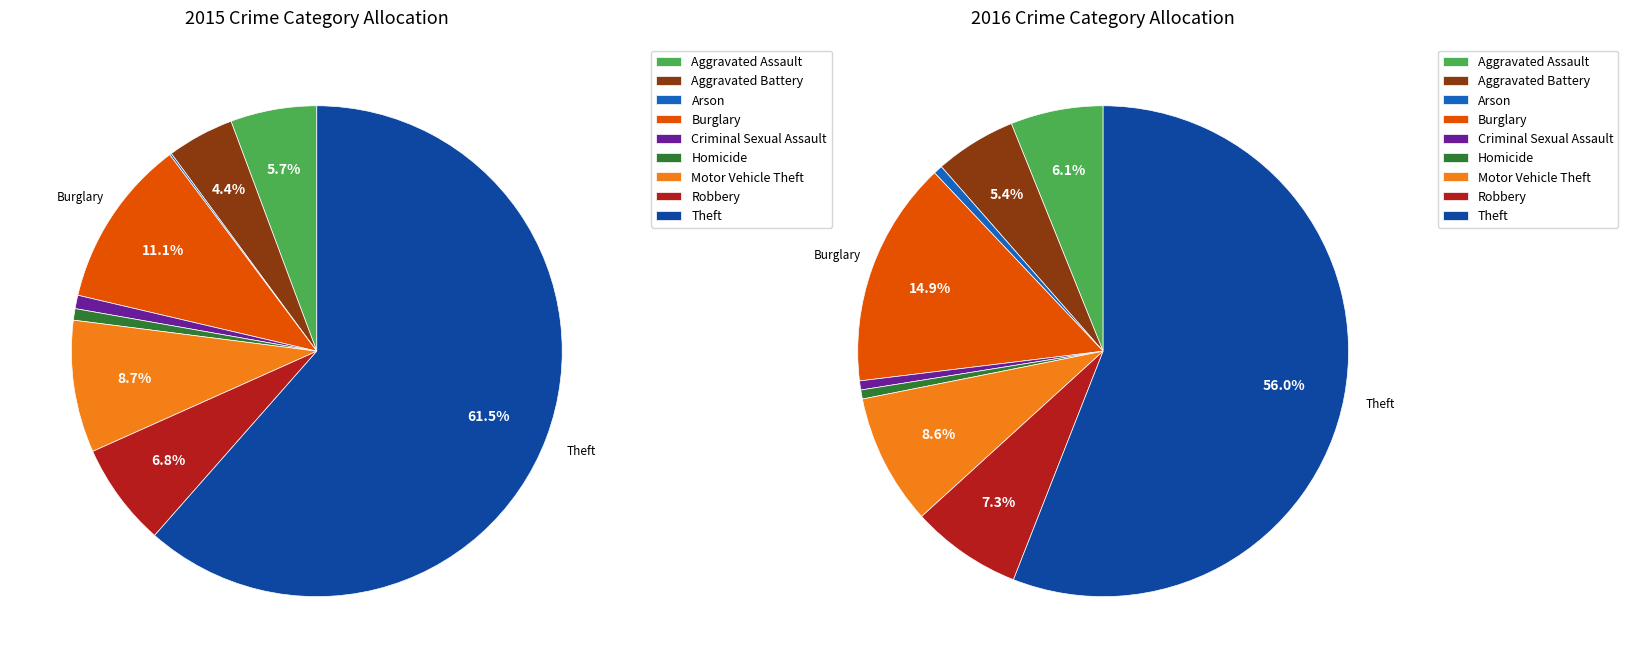

Is it true that Burglary is 18% of the pie?

False